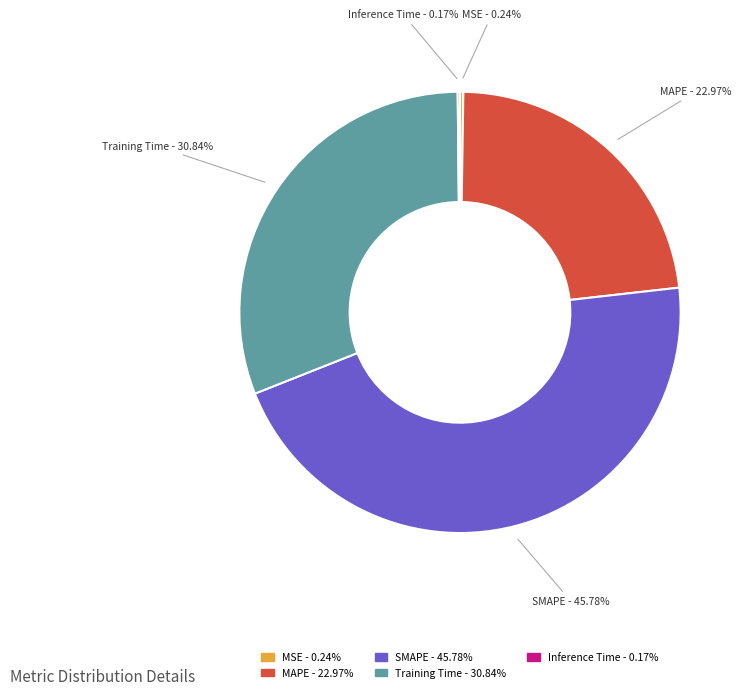

What portion of the pie excludes MAPE?

77.0%